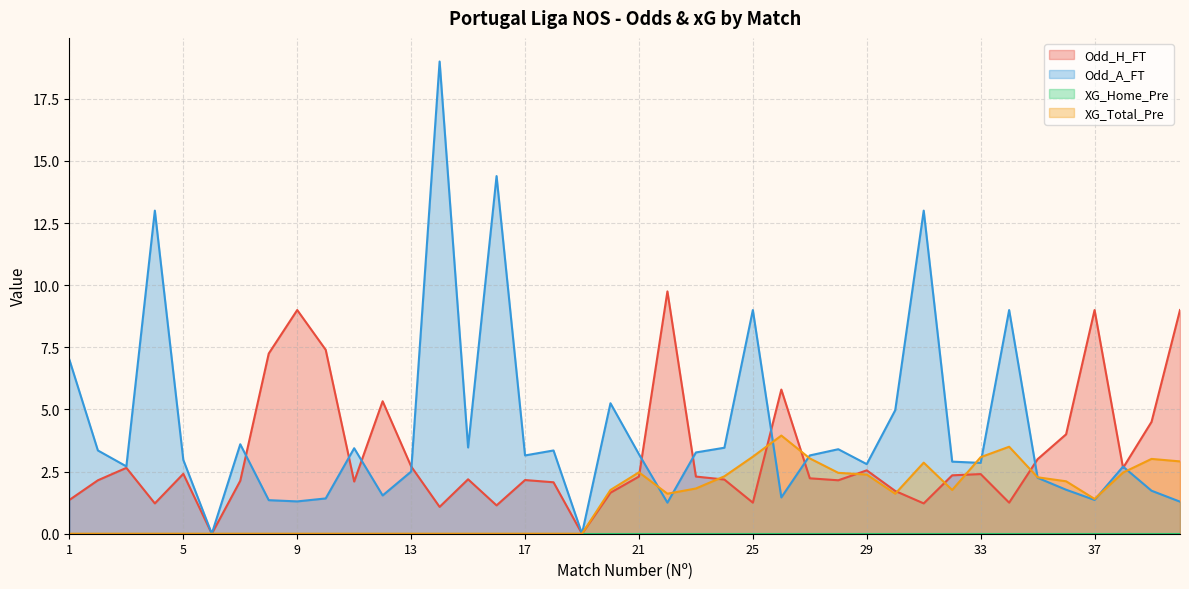

True or false: Odd_H_FT has more than 2 points higher than both neighbors.

True